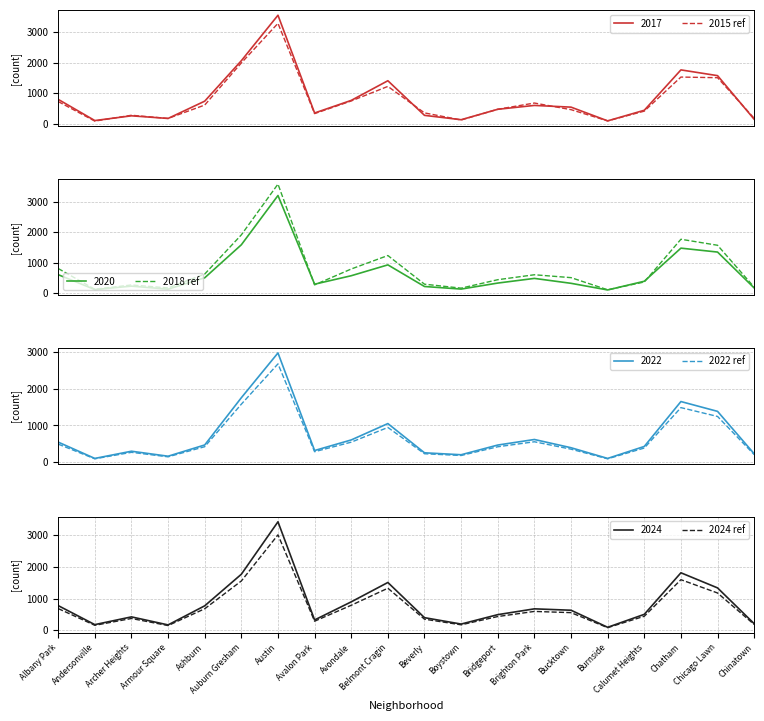

Rank the categories by 2022 ref value from highest to lowest.

Austin, Auburn Gresham, Chatham, Chicago Lawn, Belmont Cragin, Brighton Park, Avondale, Albany Park, Ashburn, Bridgeport, Calumet Heights, Bucktown, Avalon Park, Archer Heights, Beverly, Chinatown, Boystown, Armour Square, Andersonville, Burnside